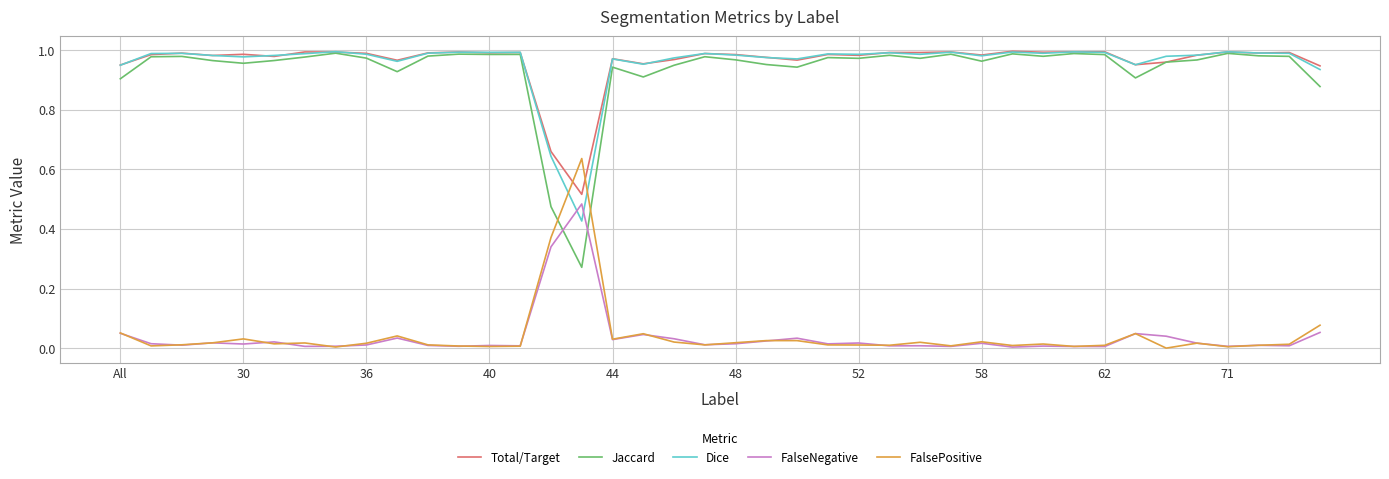

How many intersections are there between Dice and FalseNegative?

2